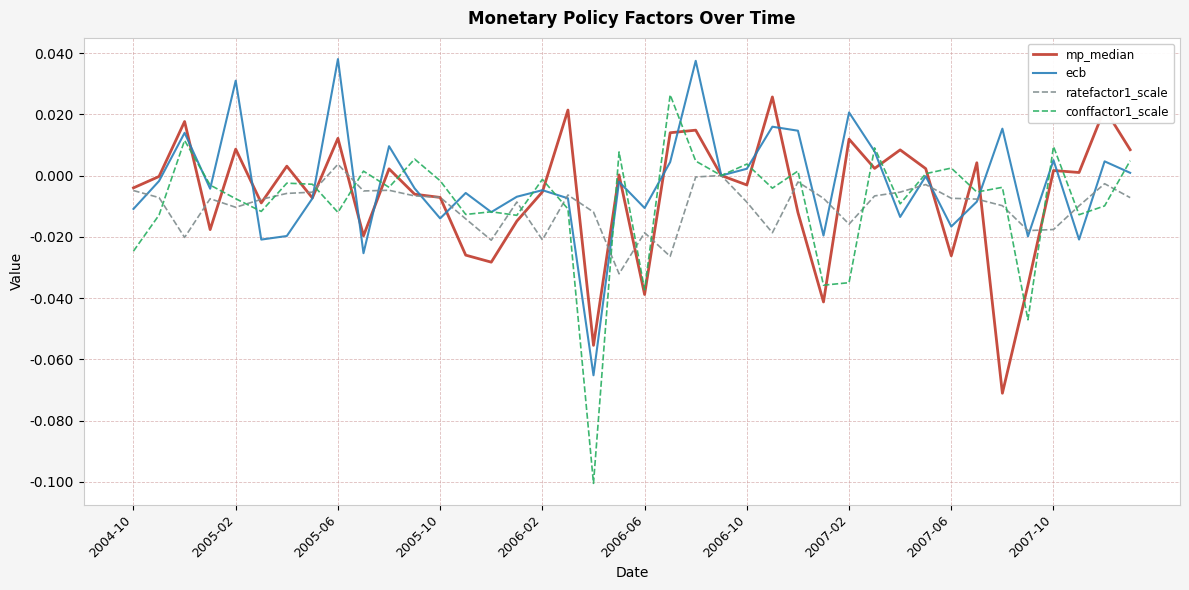

What are all the series names shown in the legend?

mp_median, ecb, ratefactor1_scale, conffactor1_scale